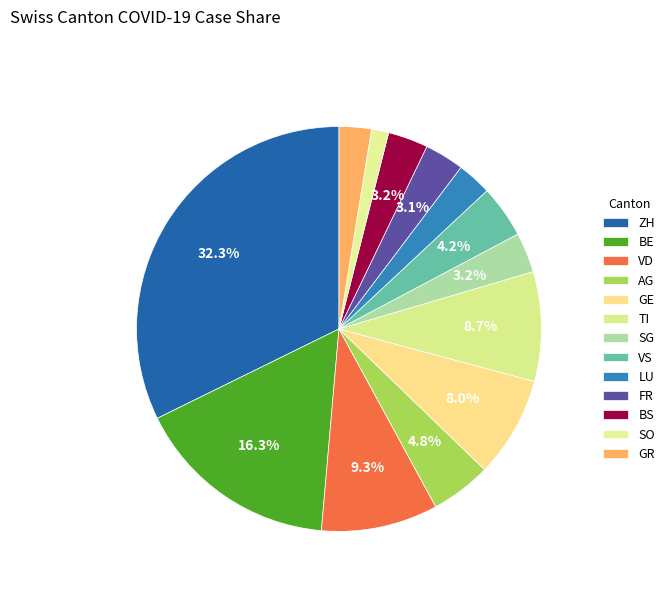

What is the ratio of the value at AG to the value at VD?

0.5